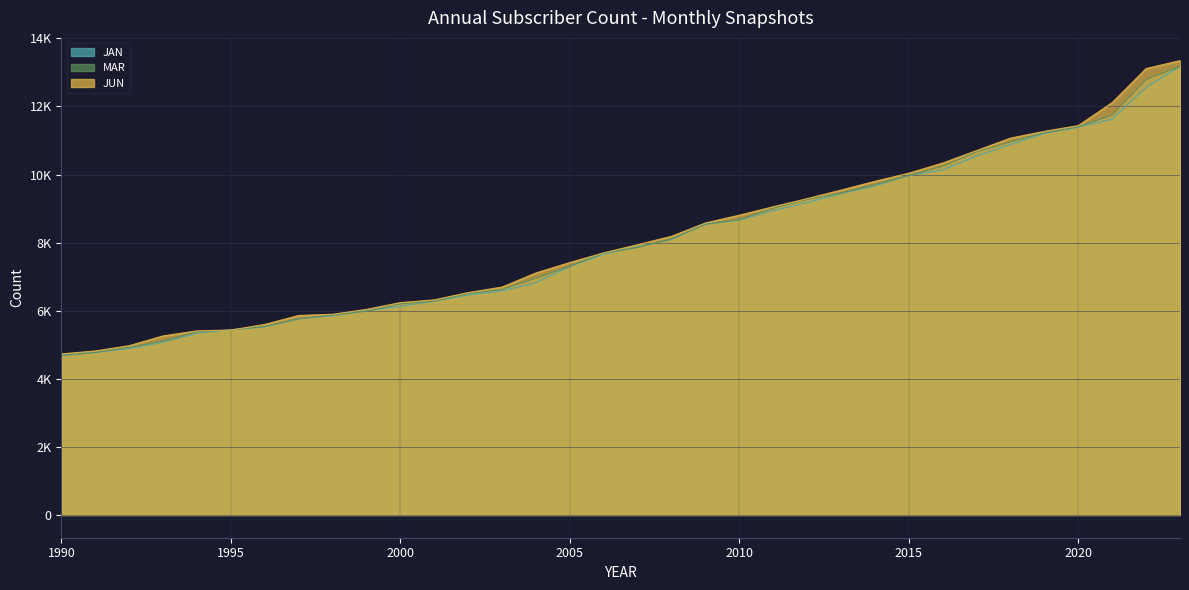

Which series ends up on top after the final intersection of MAR and JAN?

MAR